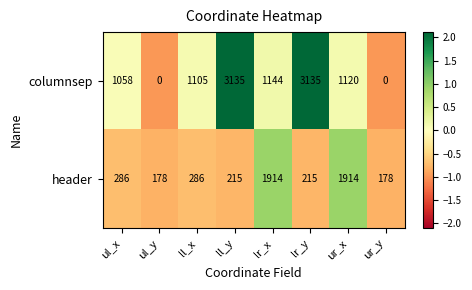

Which series has the widest spread of values?

columnsep